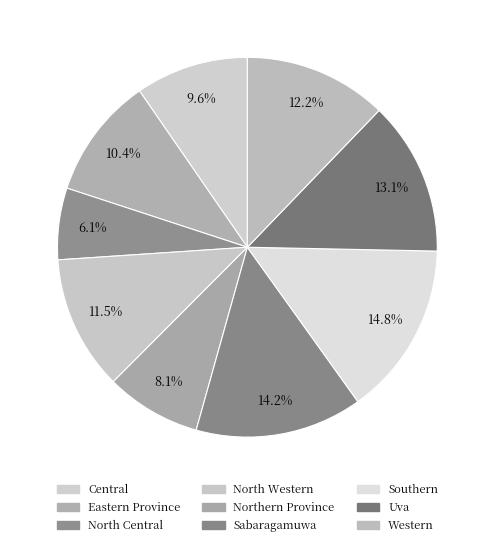

Is it true that Northern Province is 8% of the pie?

True